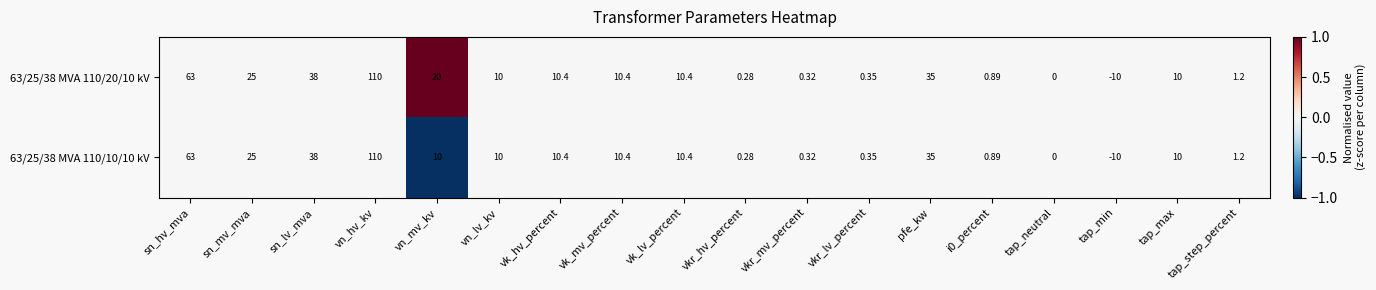

Which category has the lowest value in the 63/25/38 MVA 110/10/10 kV series?

tap_min